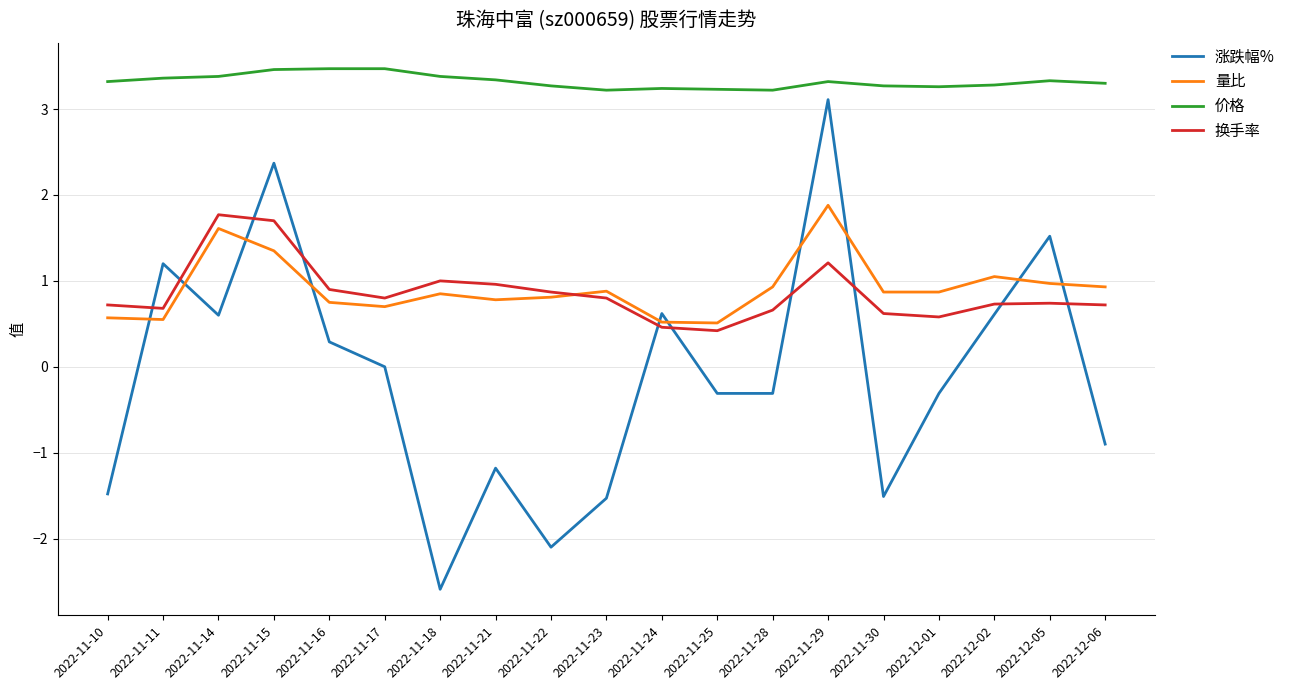

True or false: 涨跌幅% has a value of -2.6 at 2022-11-18.

True